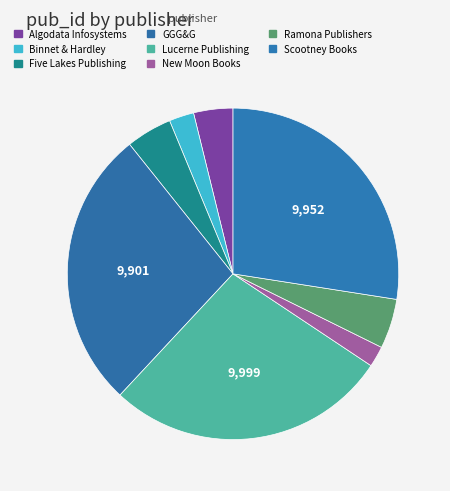

How many slices are in this pie chart?

8